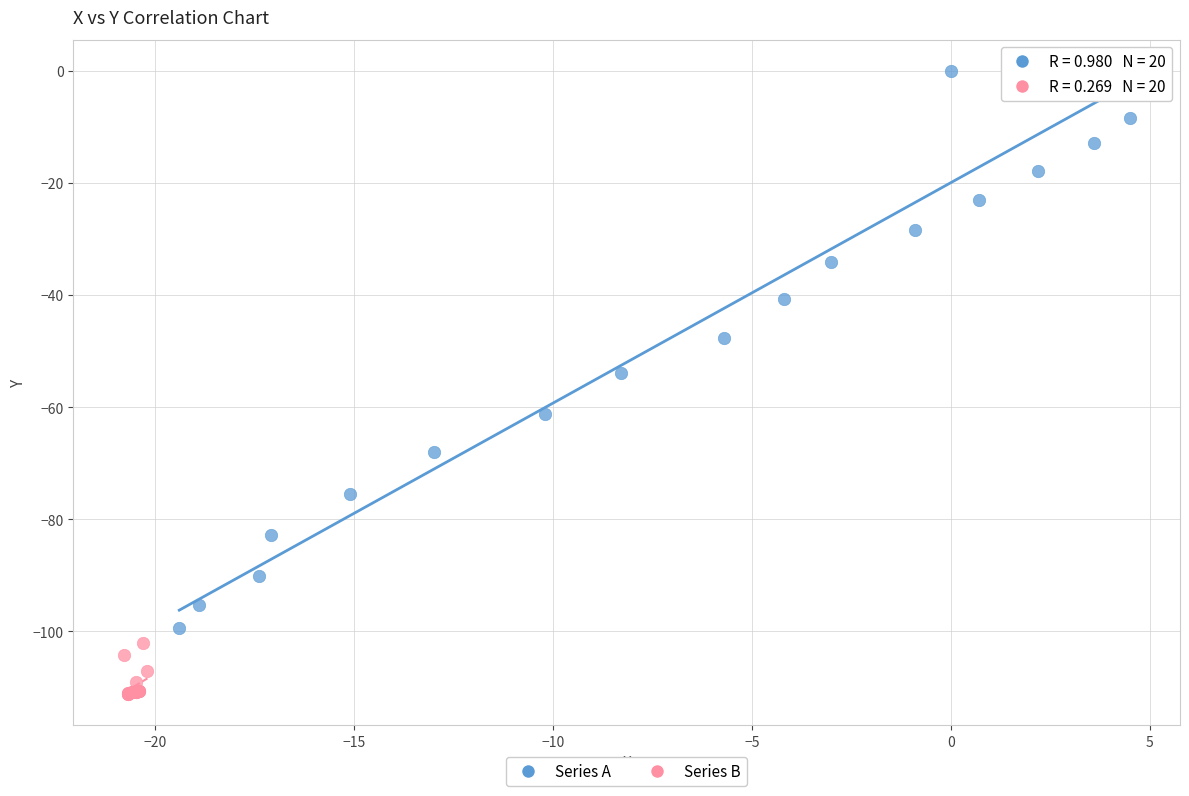

Which series contains the lowest Y value?

Series B